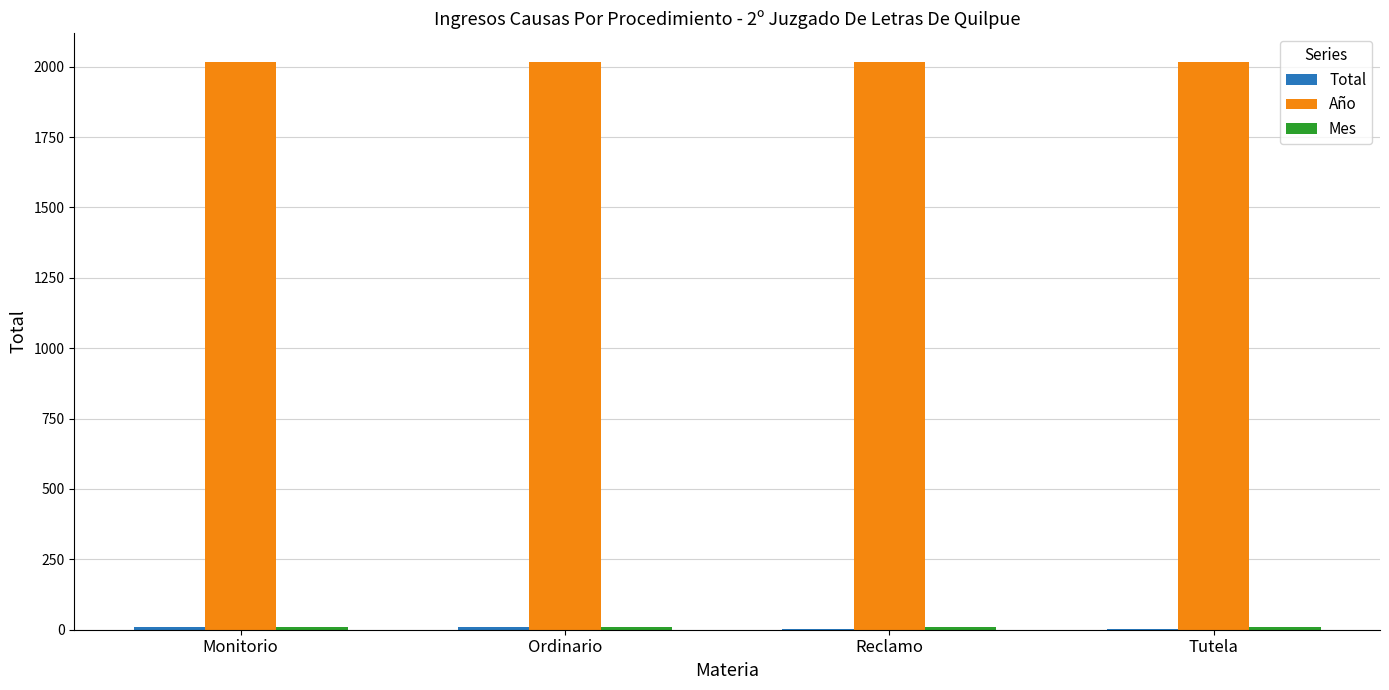

What is the sum of all Año values?

8072